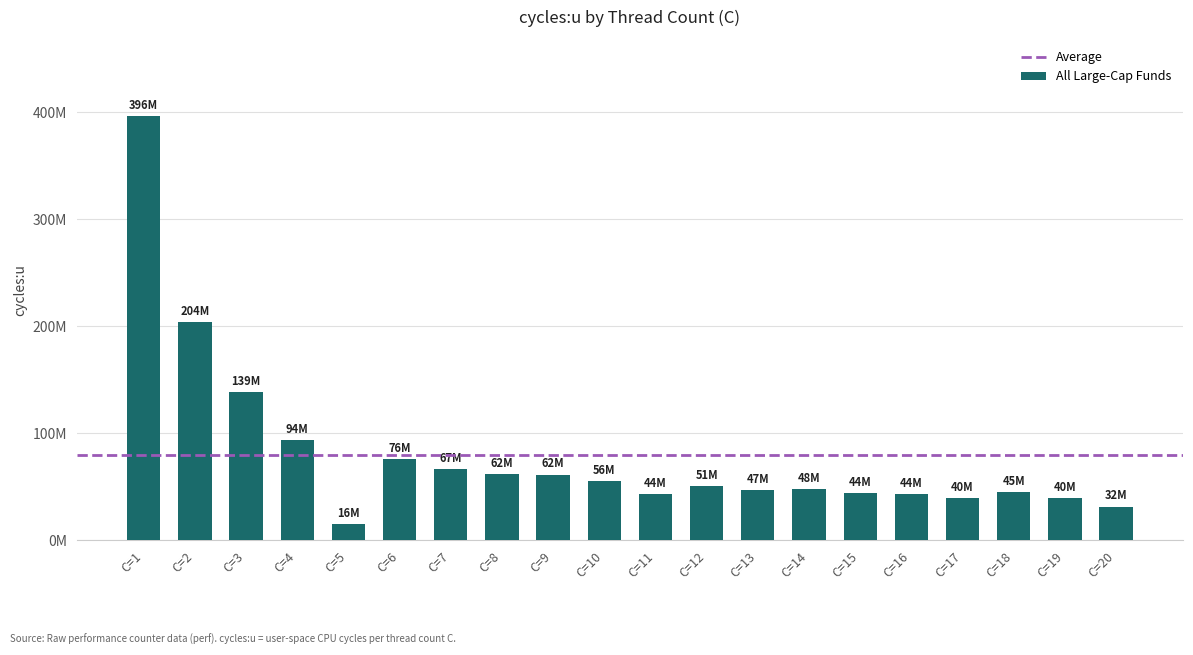

What is the average value?

80202531